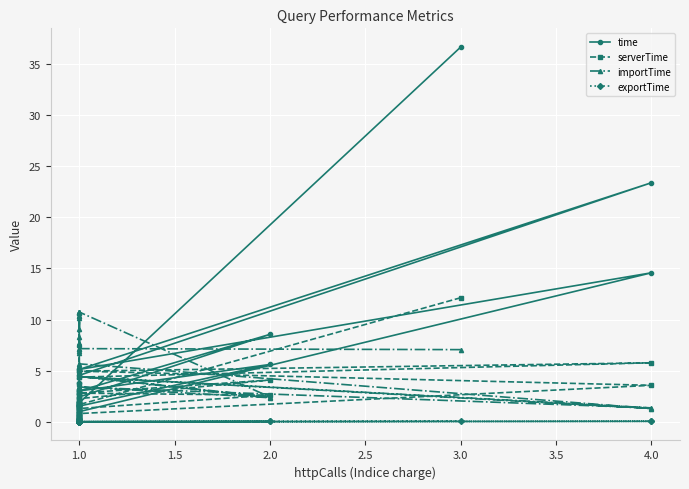

What is the difference between the maximum and minimum values in the importTime series?

9.5